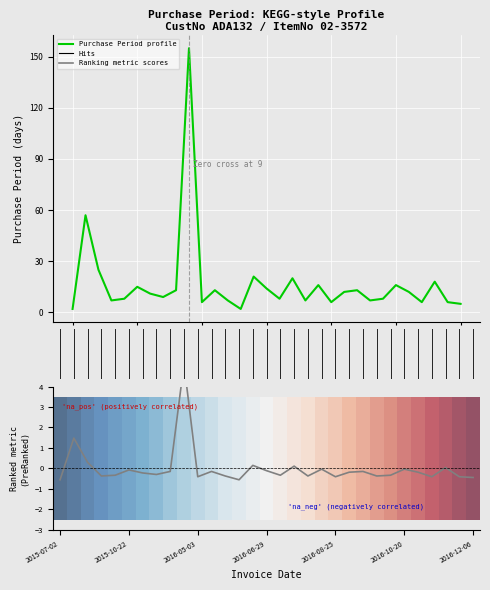

True or false: Ranking metric scores and Purchase Period profile cross at least once.

False